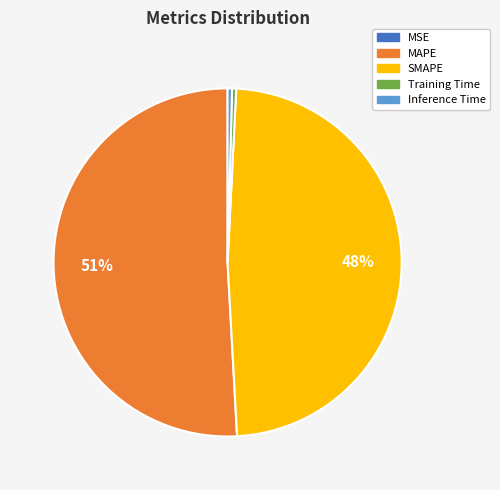

Is it true that SMAPE is 63% of the pie?

False